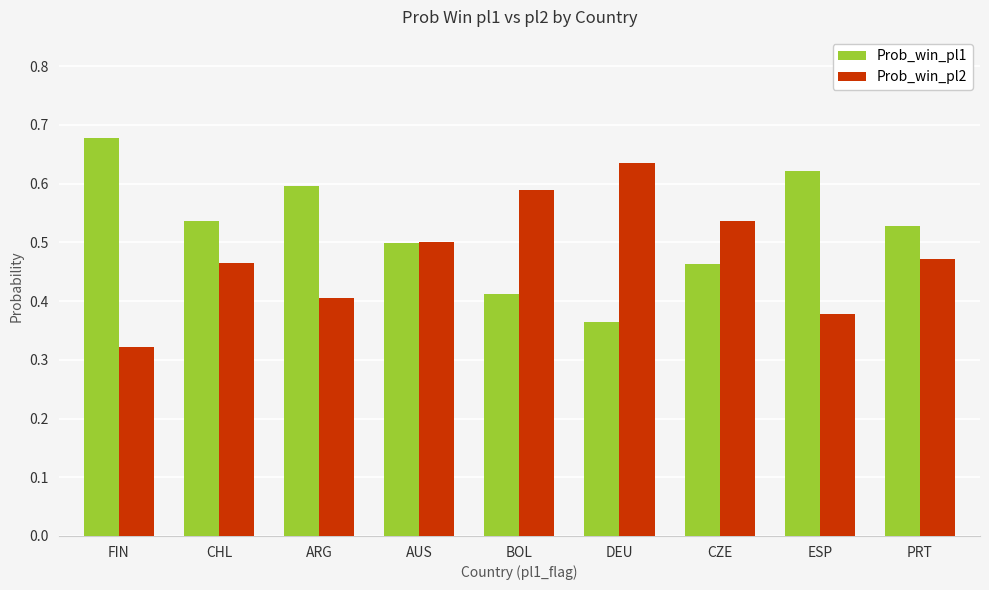

What is the spread (max minus min) of values at ESP?

0.2